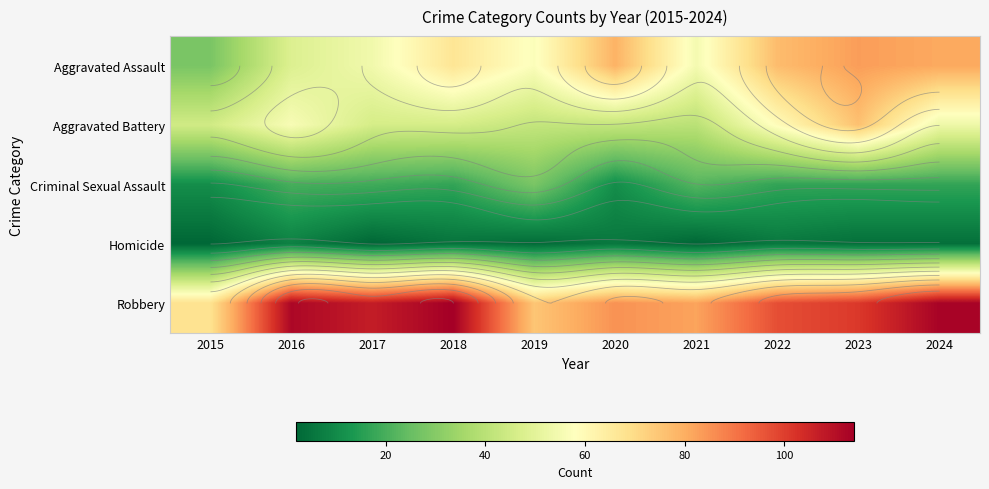

True or false: Aggravated Battery has a value of 46 at 2018.

True